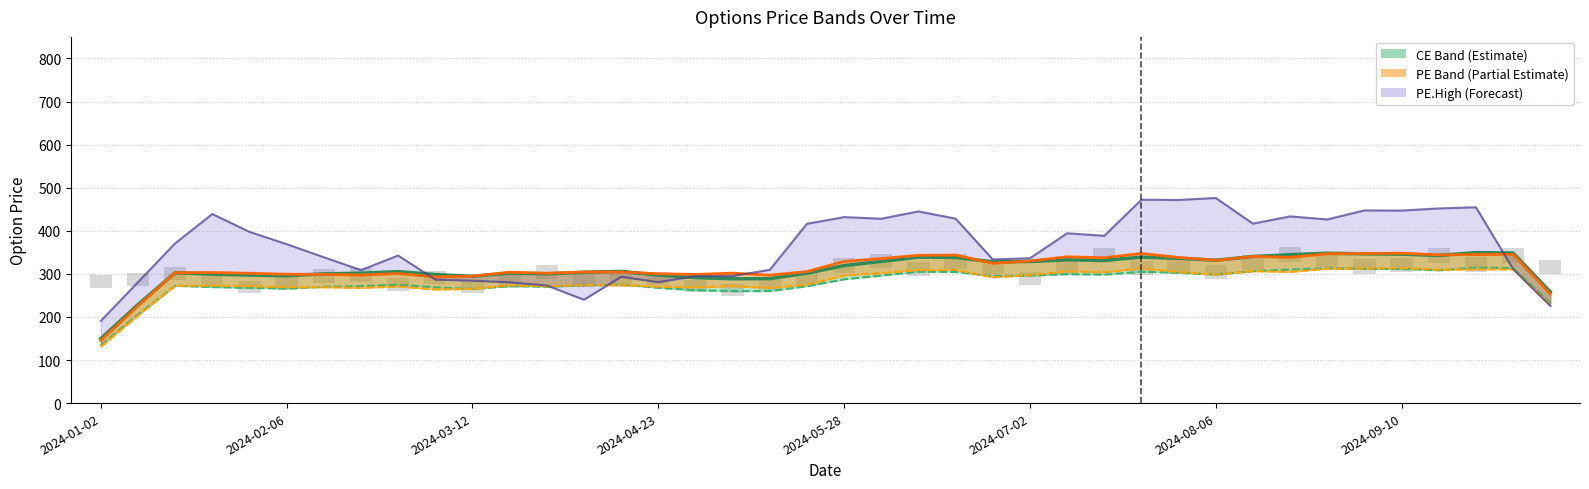

Are the bars grouped side by side (vs. stacked)?

Yes